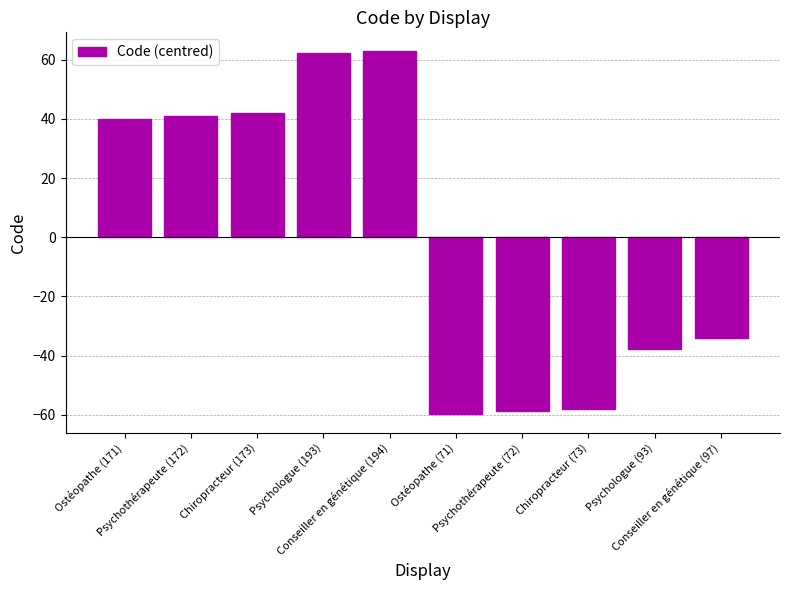

What is the greatest value displayed?

63.1